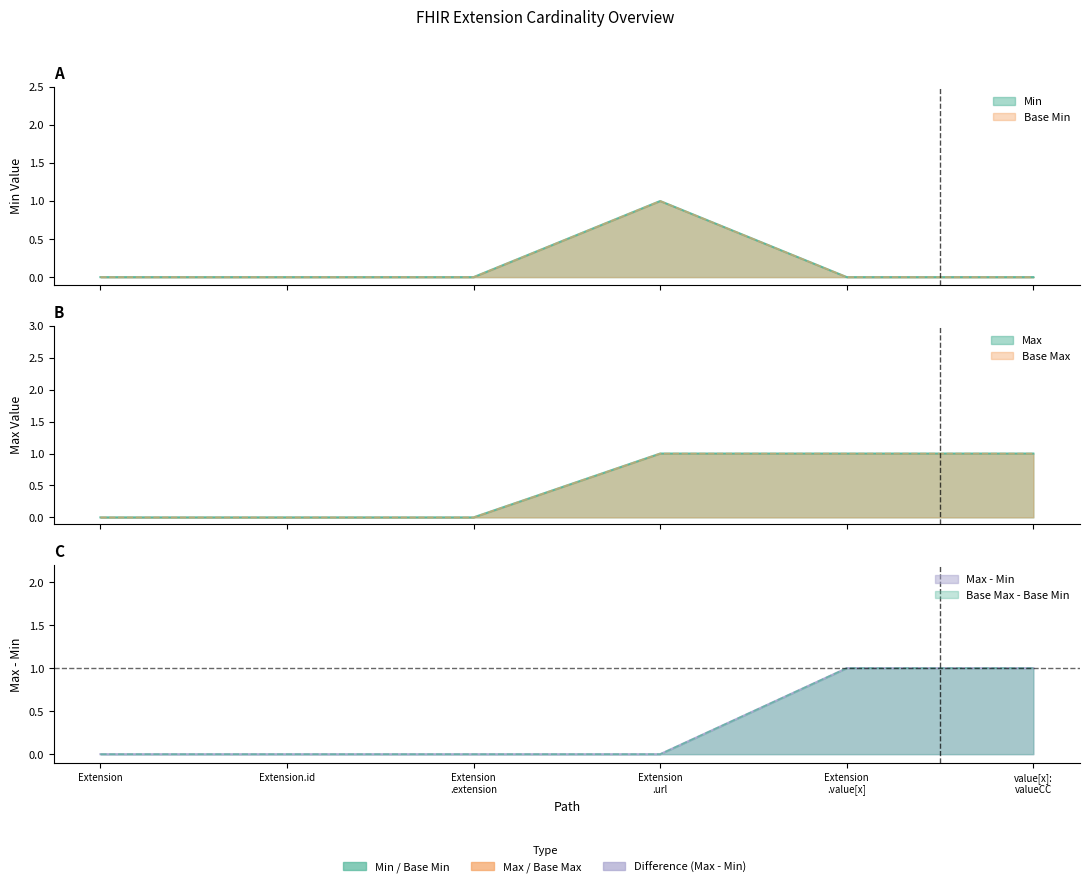

True or false: Min and Max_num intersect in this chart.

False